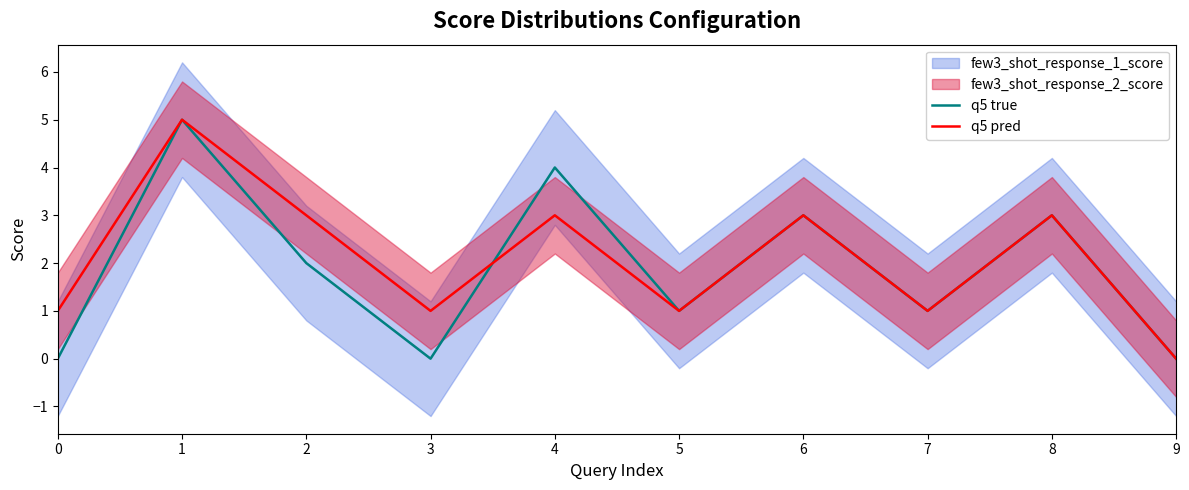

Which series has the widest spread of values?

q5 true